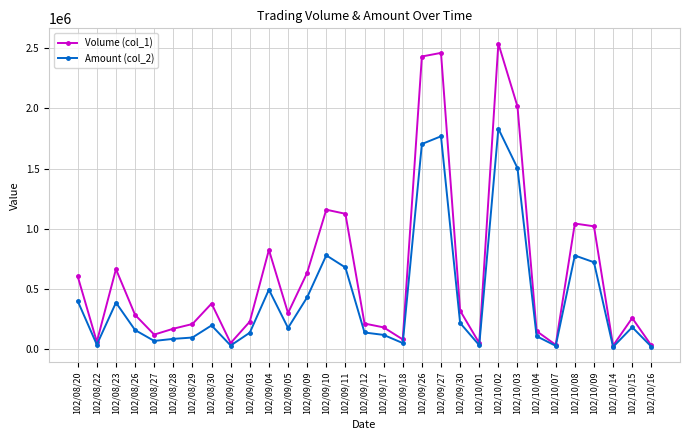

At which category does Volume (col_1) reach its first local valley?

102/08/22